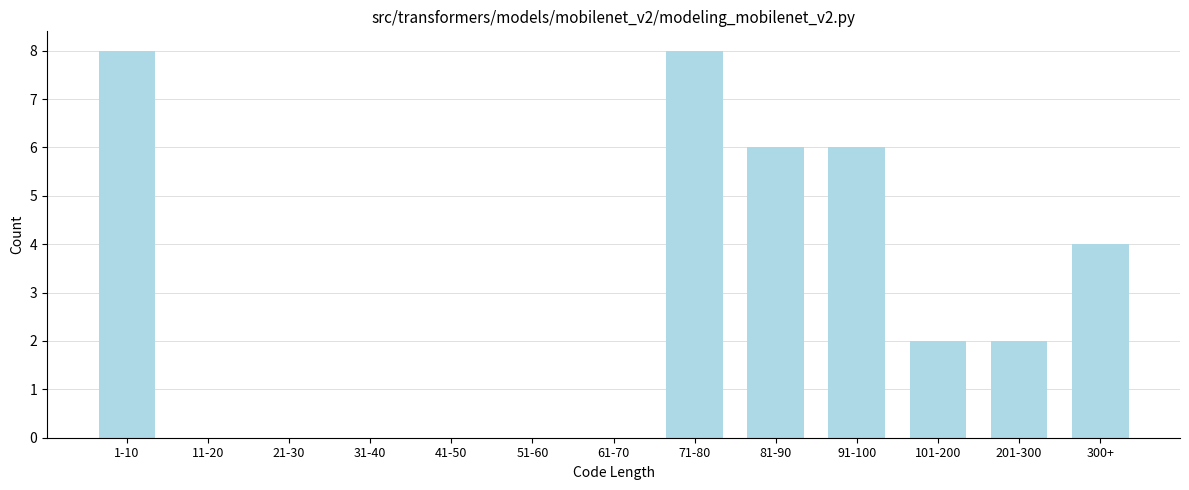

Reading left to right, list all the values displayed in this chart.

1-10=8	11-20=0	21-30=0	31-40=0	41-50=0	51-60=0	61-70=0	71-80=8	81-90=6	91-100=6	101-200=2	201-300=2	300+=4